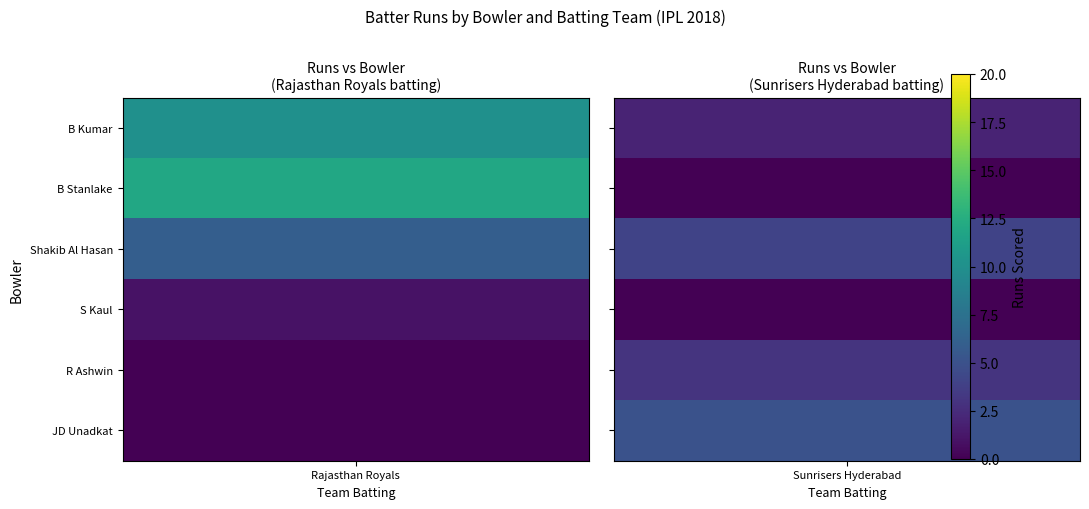

What is the difference between the highest and lowest values at 3?

6